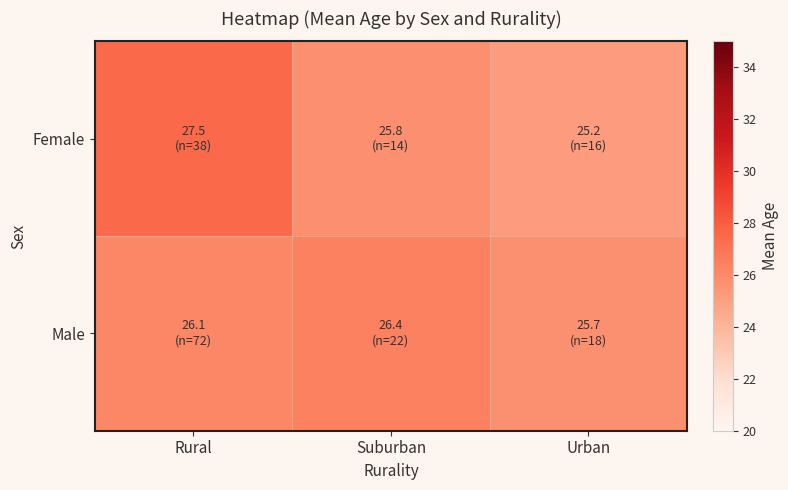

Between Suburban and Urban, which is larger?

Suburban